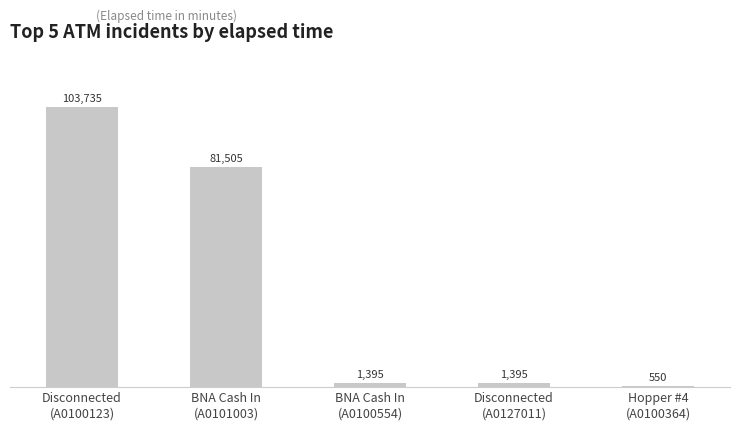

What is the change in value from Disconnected
(A0100123) to Hopper #4
(A0100364)?

-103185